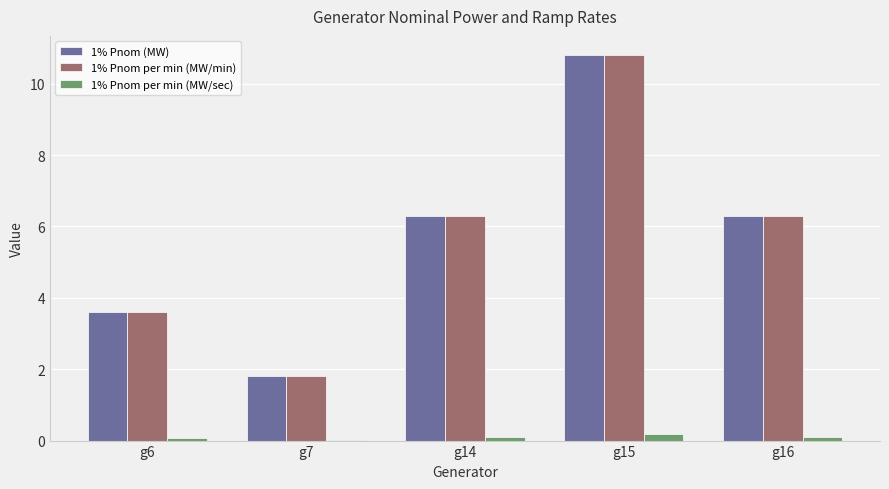

What are all the series names shown in the legend?

1% Pnom (MW), 1% Pnom per min (MW/min), 1% Pnom per min (MW/sec)